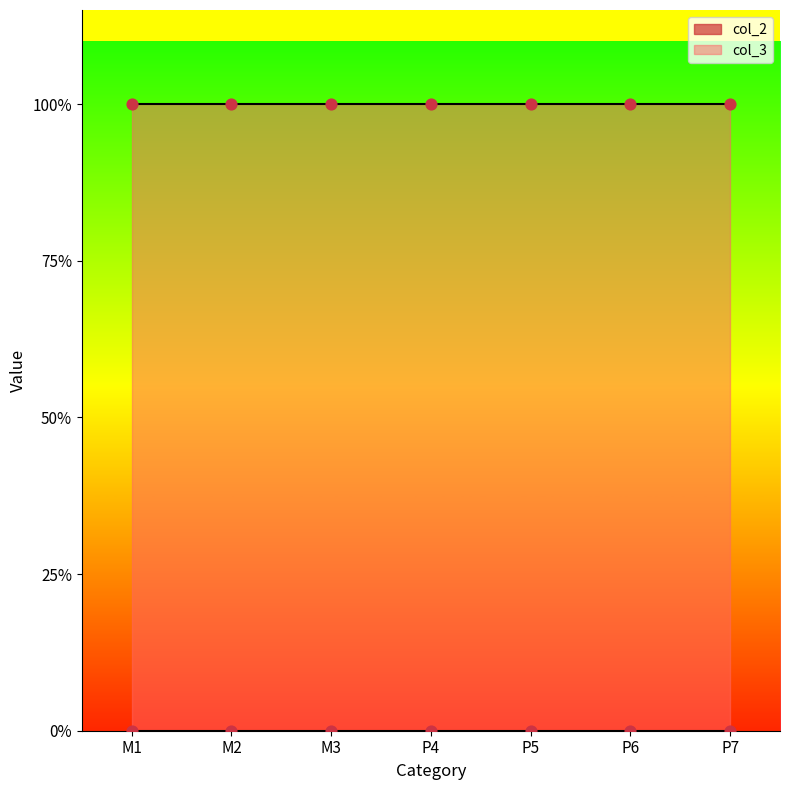

At how many categories does at least one series exceed 0?

7